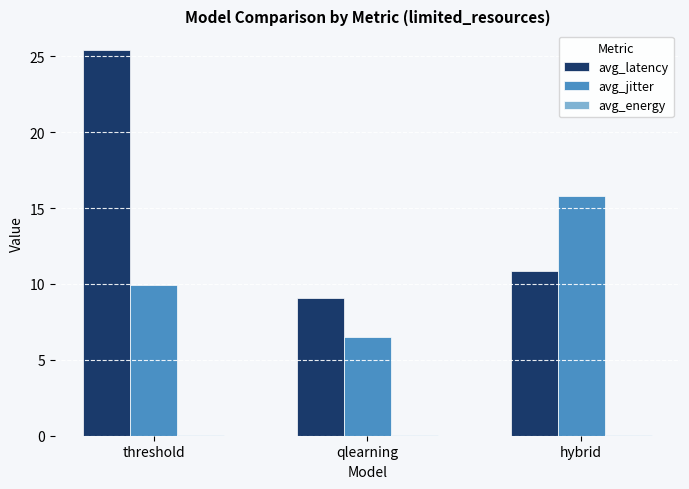

At which category is the sum across all series the highest?

threshold